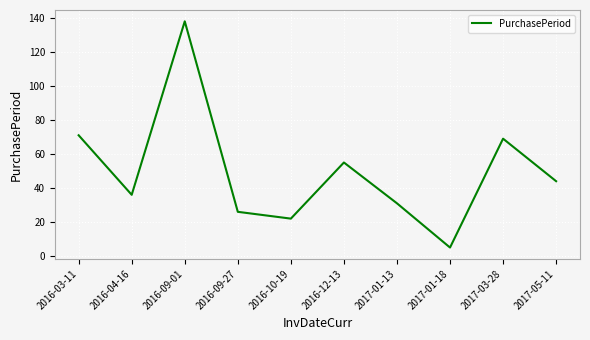

The value at 2017-01-13 is 41. True or false?

False